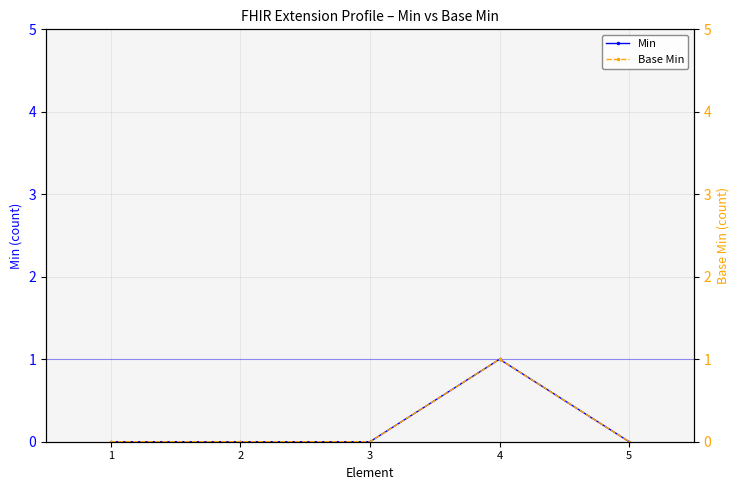

At 1, list the series in order from smallest to largest.

Min, Base Min